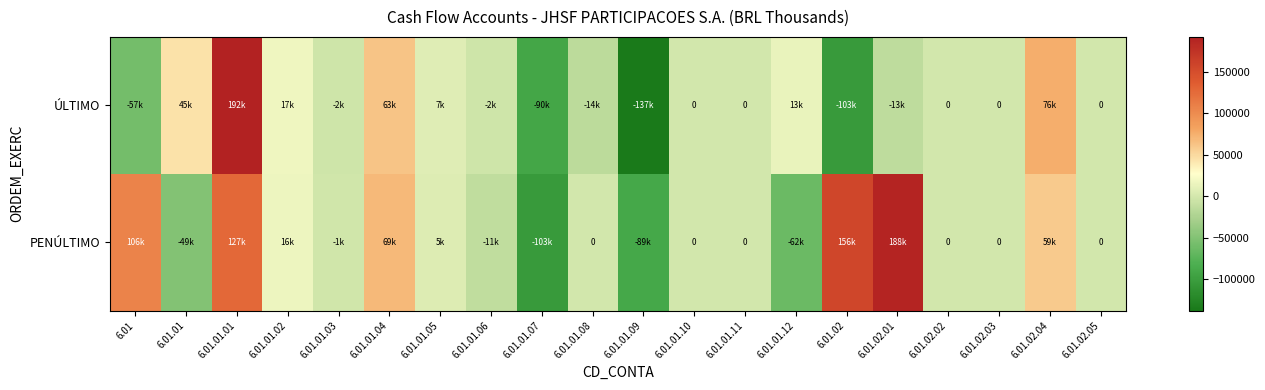

List the series in order of their overall mean, highest first.

PENÚLTIMO, ÚLTIMO